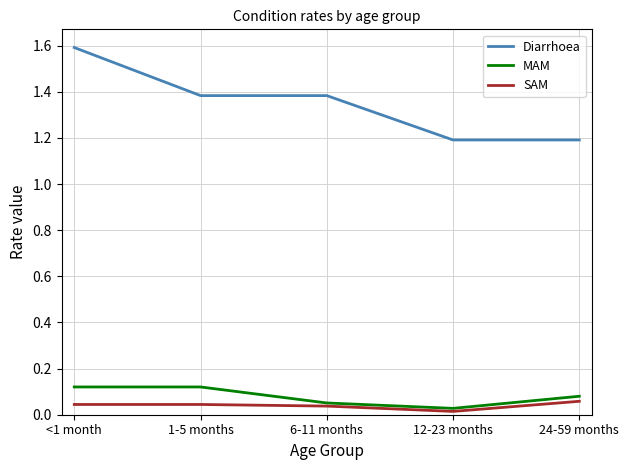

What position from the left is 24-59 months?

5